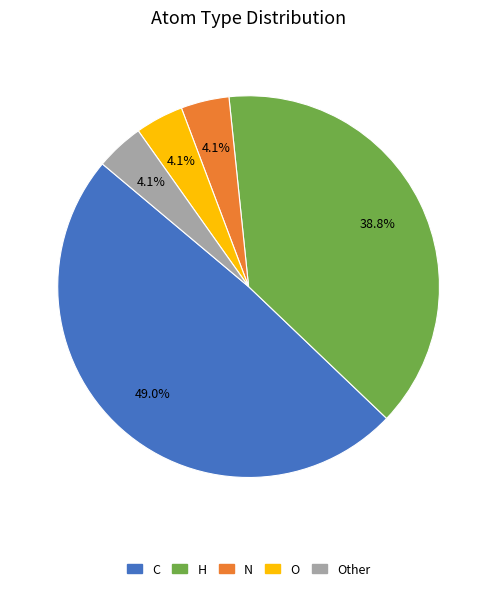

Is there any slice that represents more than half of the pie?

No